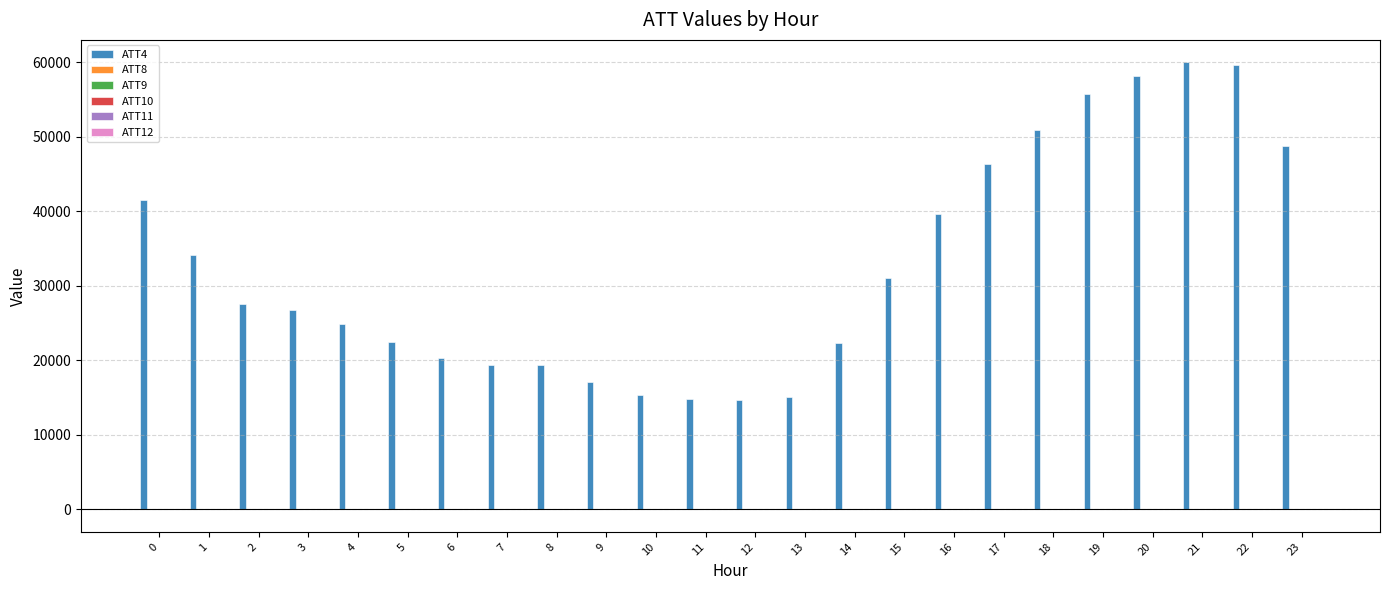

What is the greatest value displayed?

60000.0